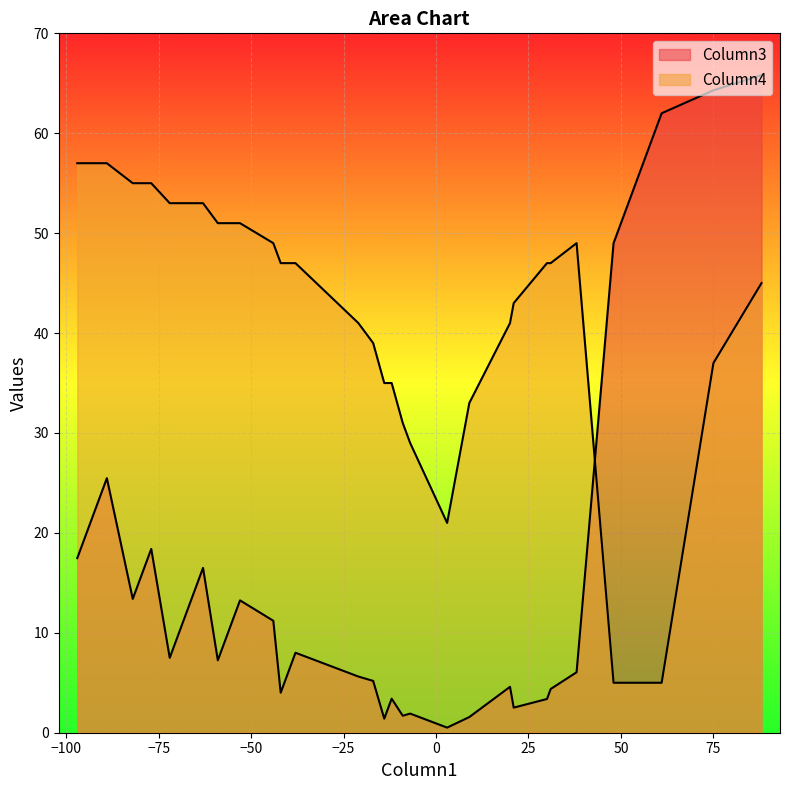

At how many categories does at least one series exceed 36?

29